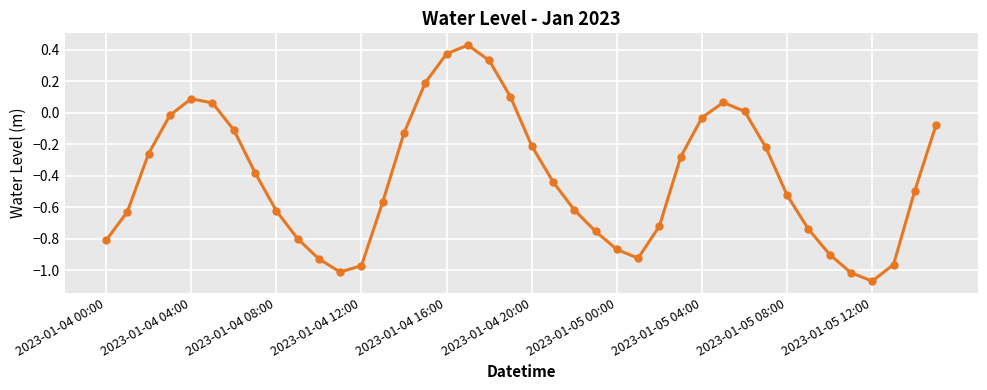

What is the sum of all values?

-16.5